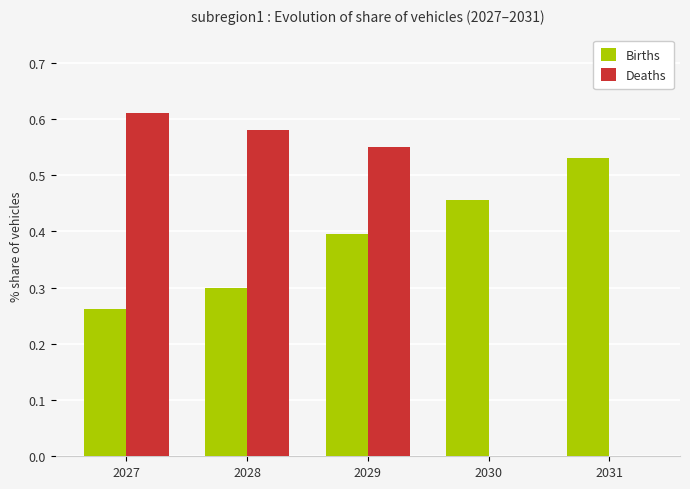

Which category has the highest value in the Deaths series?

2027